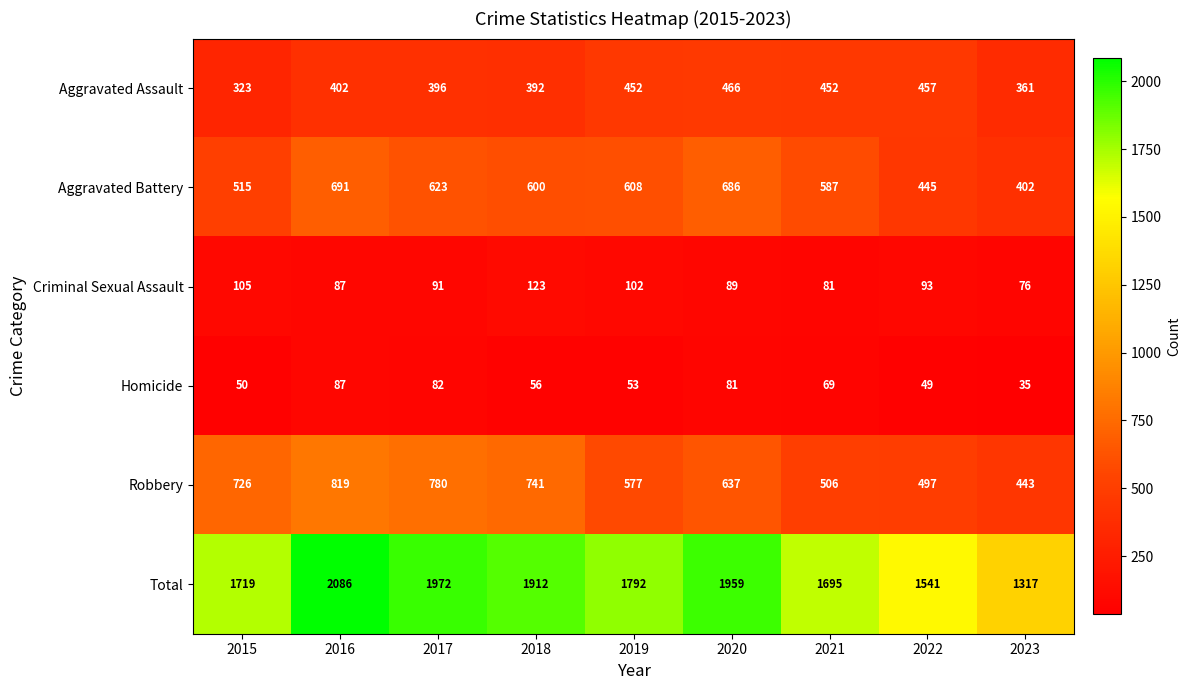

Rank the series by their maximum value, from lowest to highest.

Homicide, Criminal Sexual Assault, Aggravated Assault, Aggravated Battery, Robbery, Total